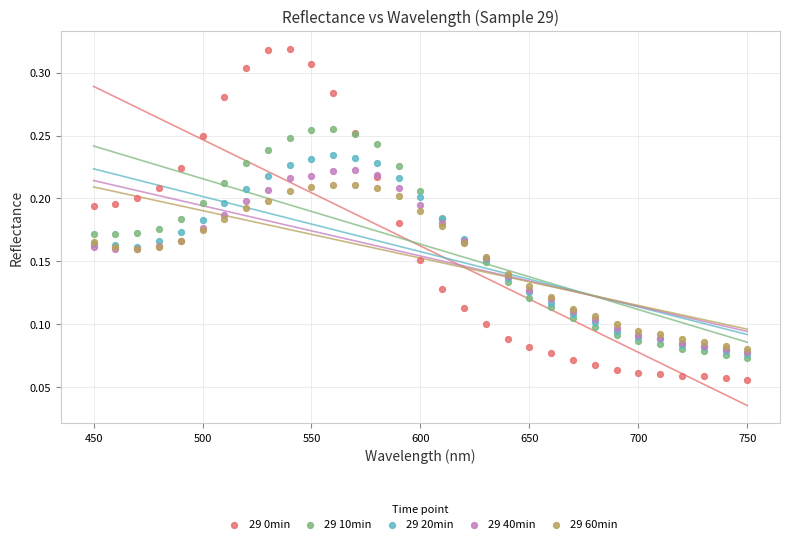

Which series has the widest spread of Y values?

29 0min